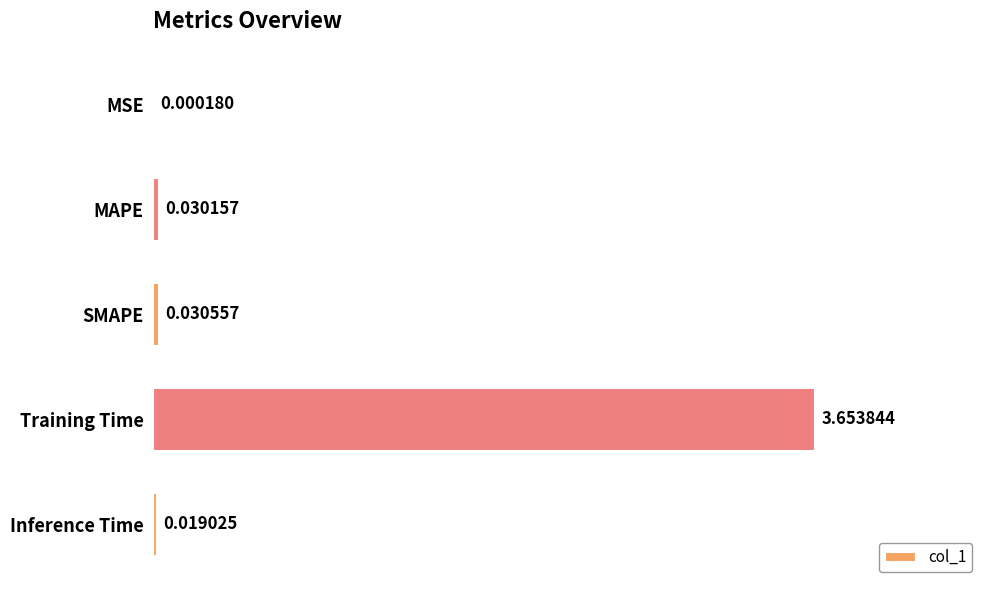

Count the number of categories in the chart.

5